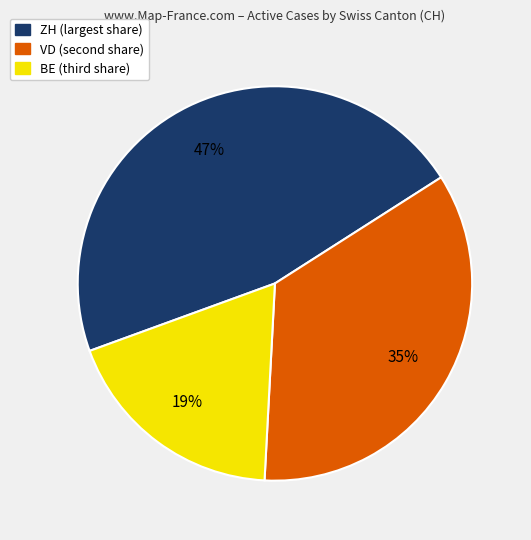

Is there a majority slice in this chart?

No